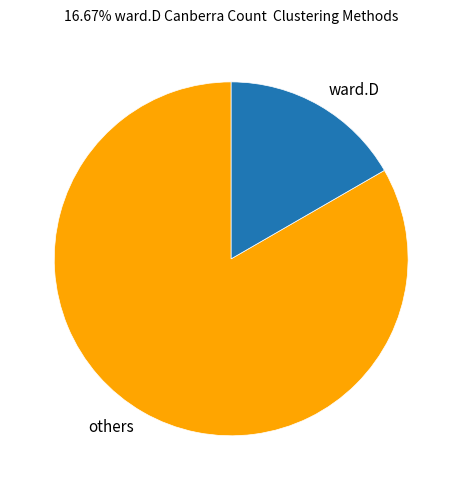

Combined, do others and ward.D account for over 50%?

Yes